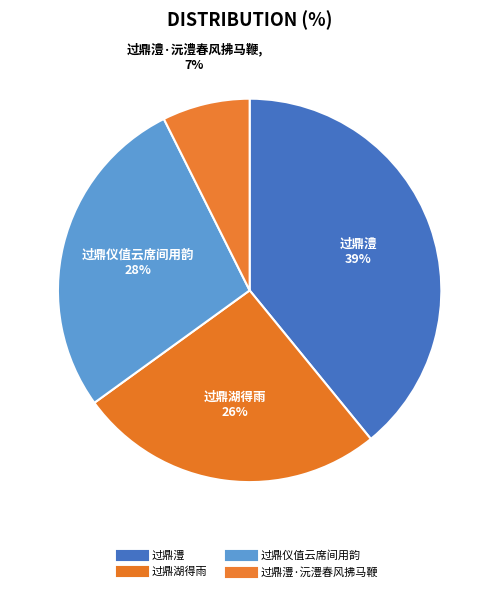

How many slices are in this pie chart?

4